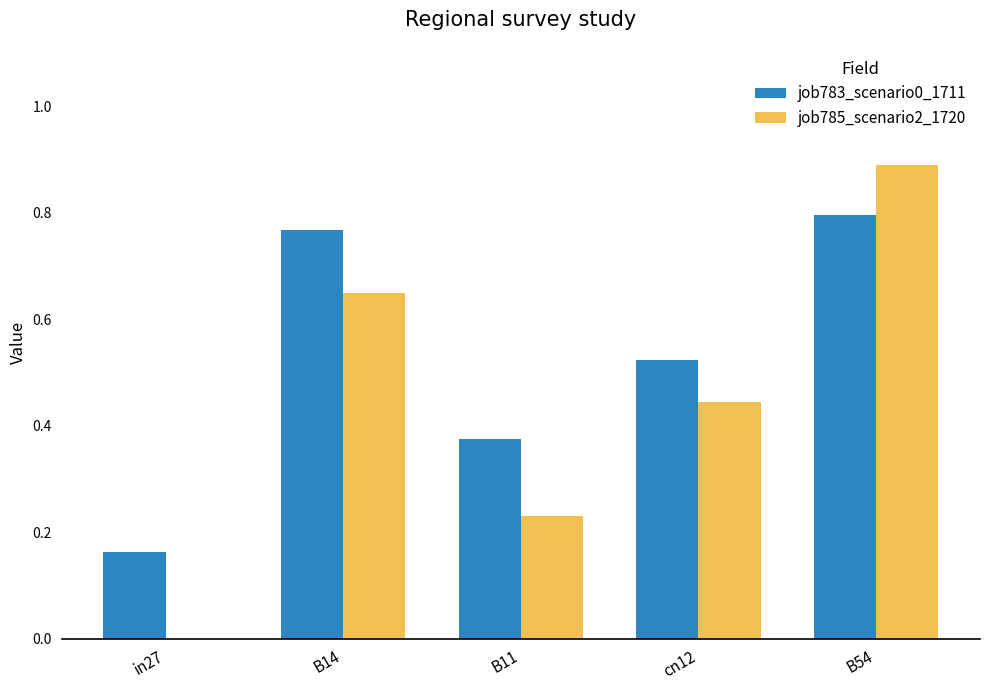

What is the spread (max minus min) of values at B54?

0.1